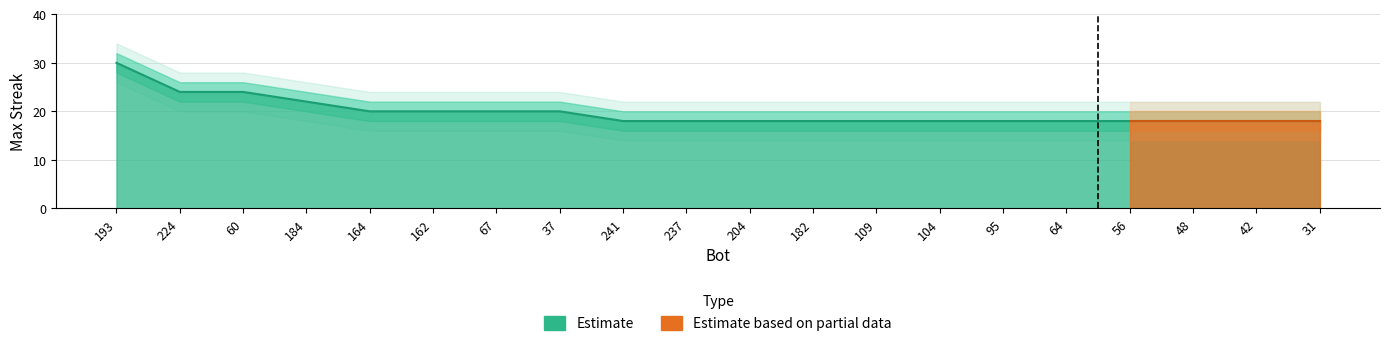

What is the label of the 9th point from the right?

182